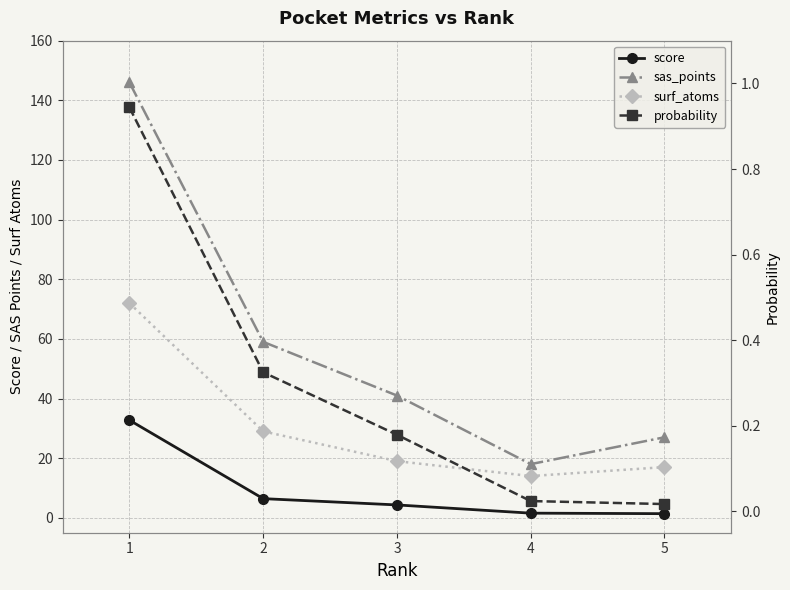

Which series has the largest total across all categories?

sas_points